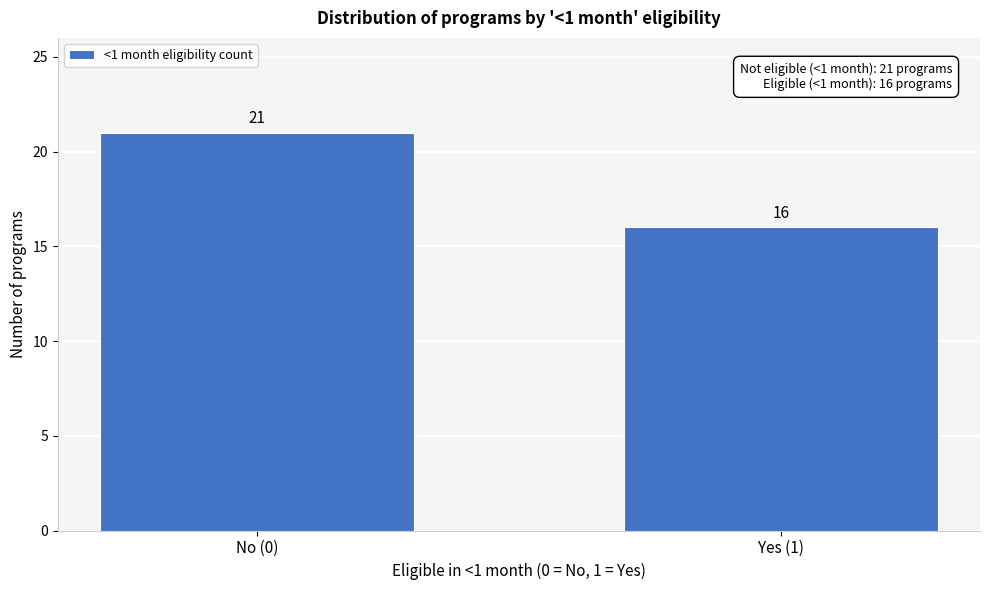

Reading left to right, list all the values displayed in this chart.

21	16